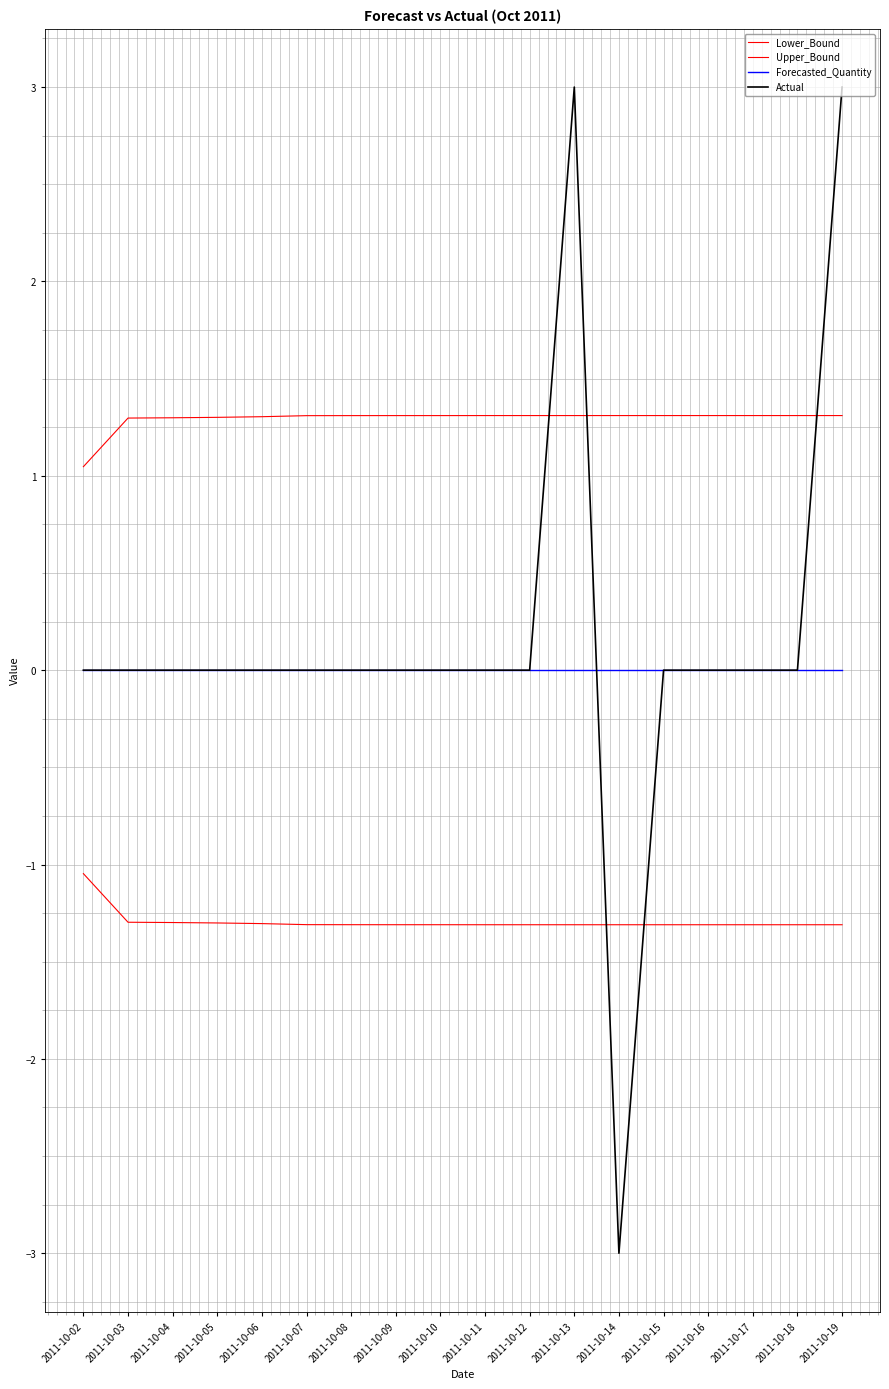

True or false: Forecasted_Quantity and Lower_Bound intersect in this chart.

False